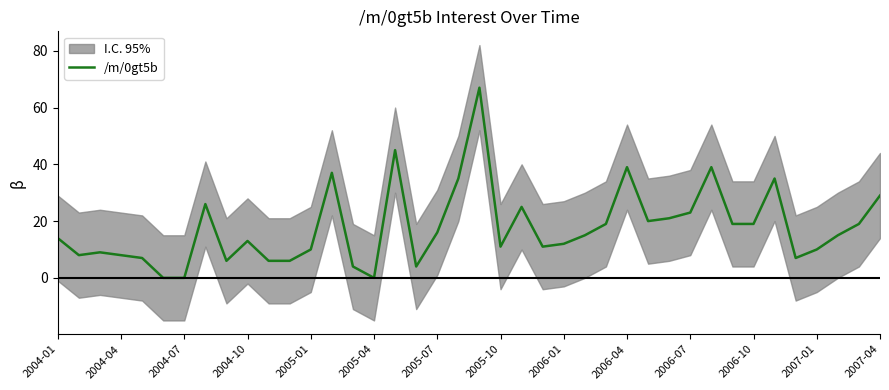

Is it true that /m/0gt5b equals 23 at 2006-07?

True